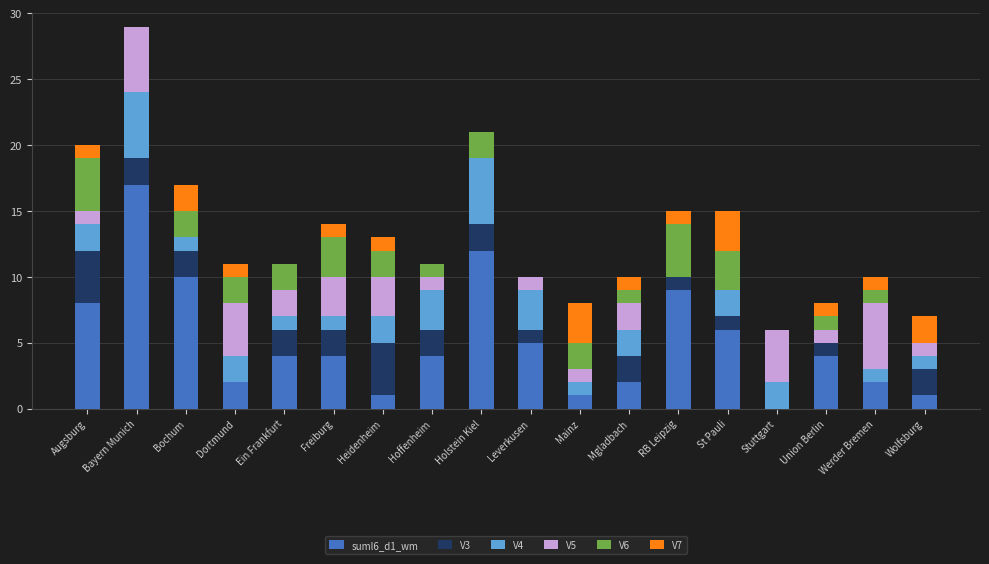

The value of suml6_d1_wm at Hoffenheim is 3. True or false?

False